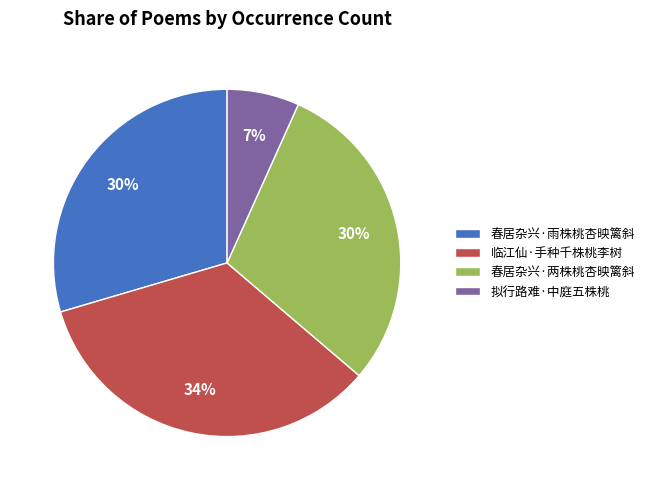

Which category has the smallest portion of the pie?

拟行路难·中庭五株桃